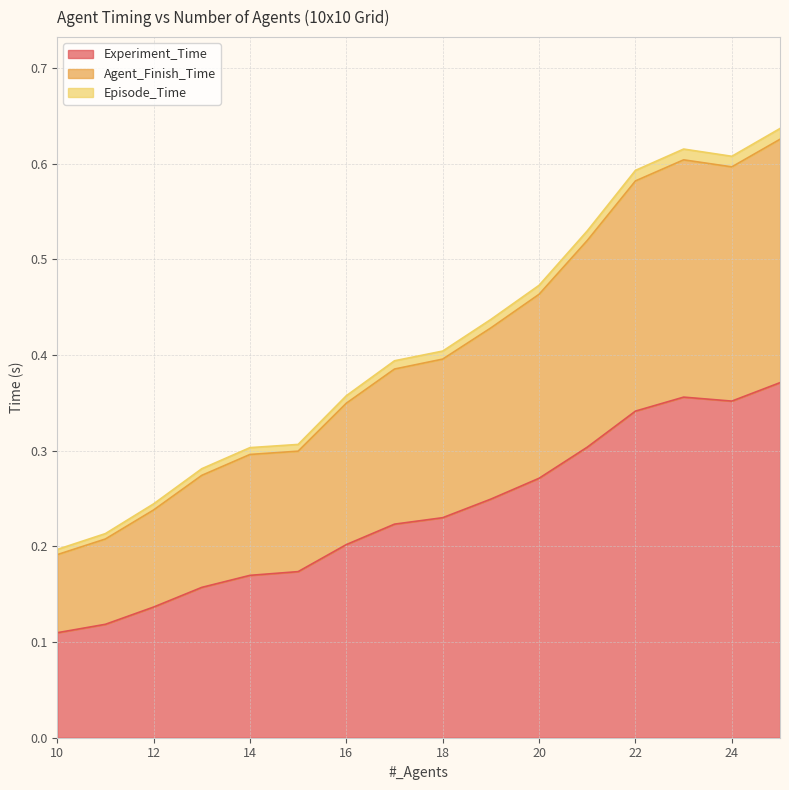

At which category is the sum across all series the highest?

25